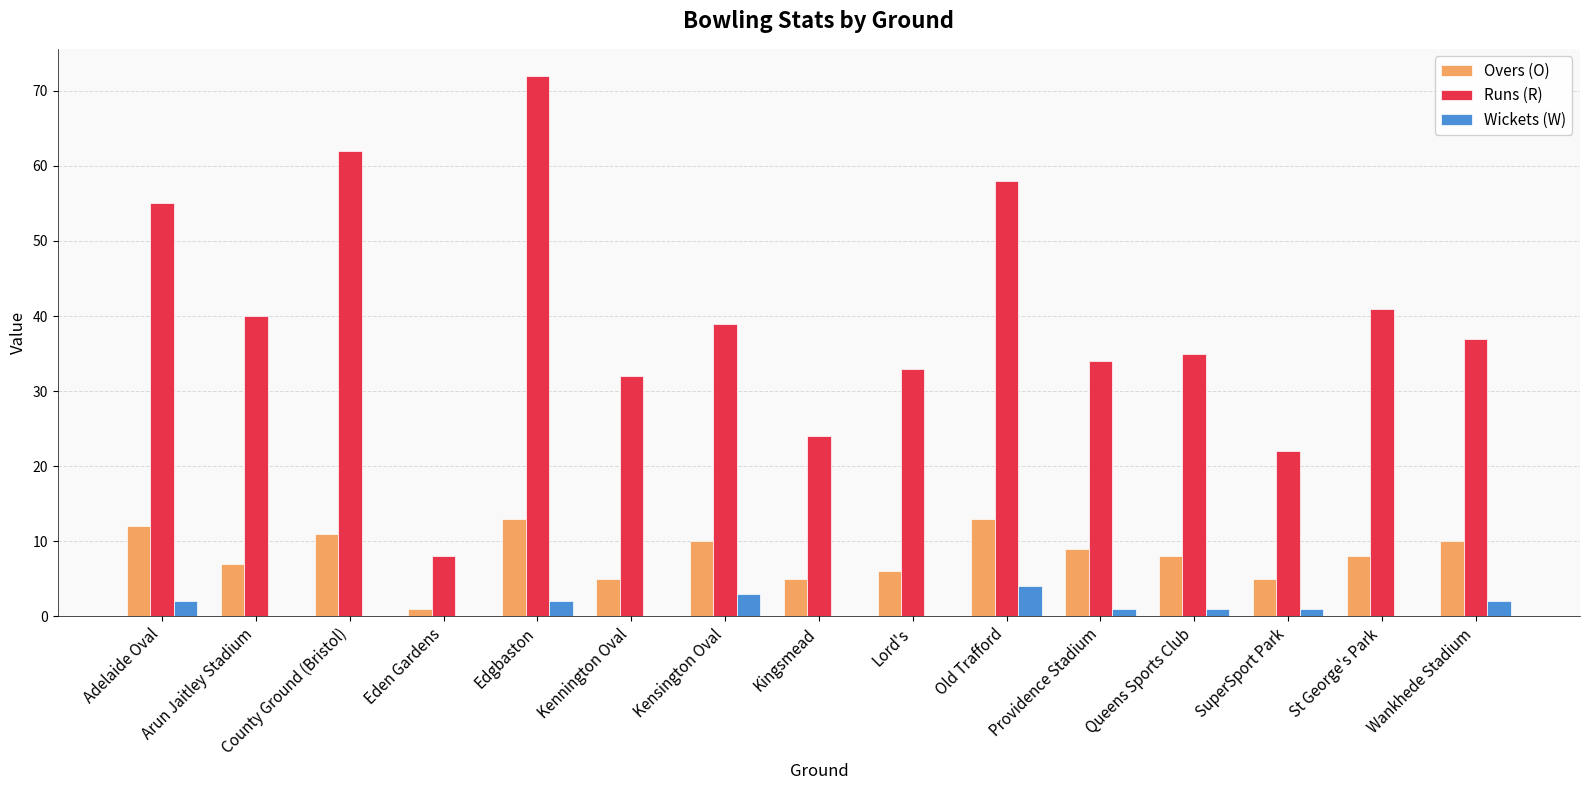

At which category is the sum across all series the highest?

Edgbaston